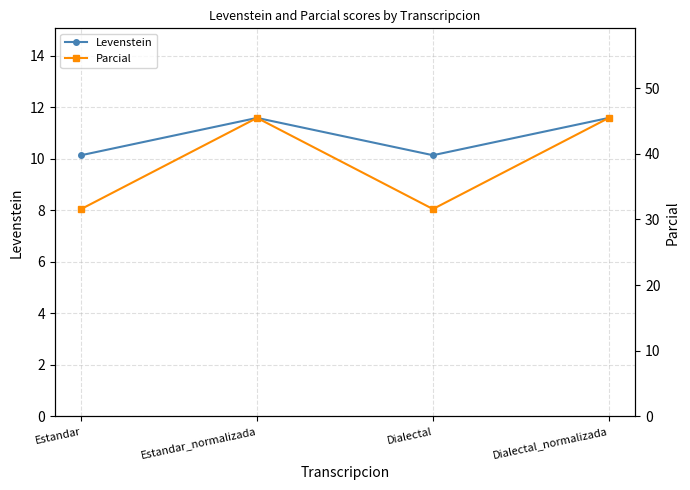

Which has a higher value, Dialectal_normalizada or Dialectal?

Dialectal_normalizada